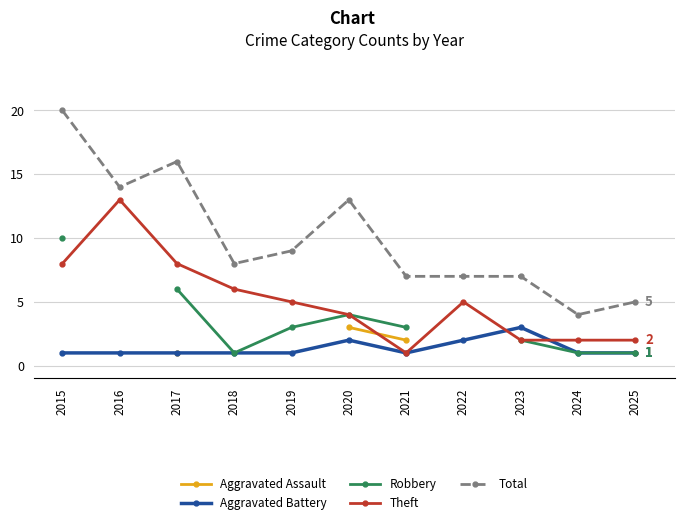

What is the difference between the Theft values at 2025 and 2015?

6